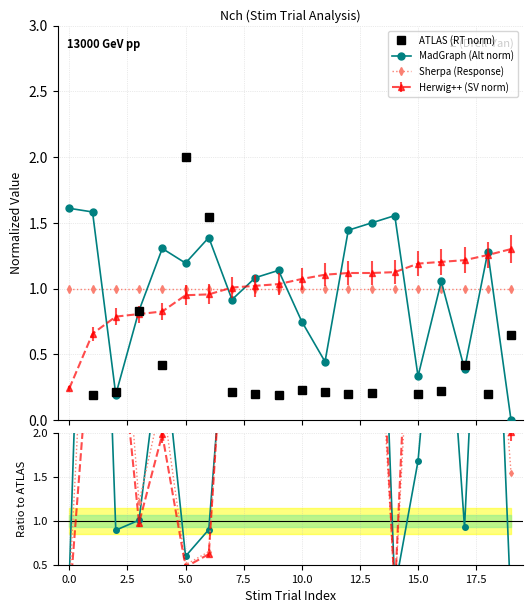

True or false: Sherpa ratio and MadGraph ratio intersect in this chart.

True